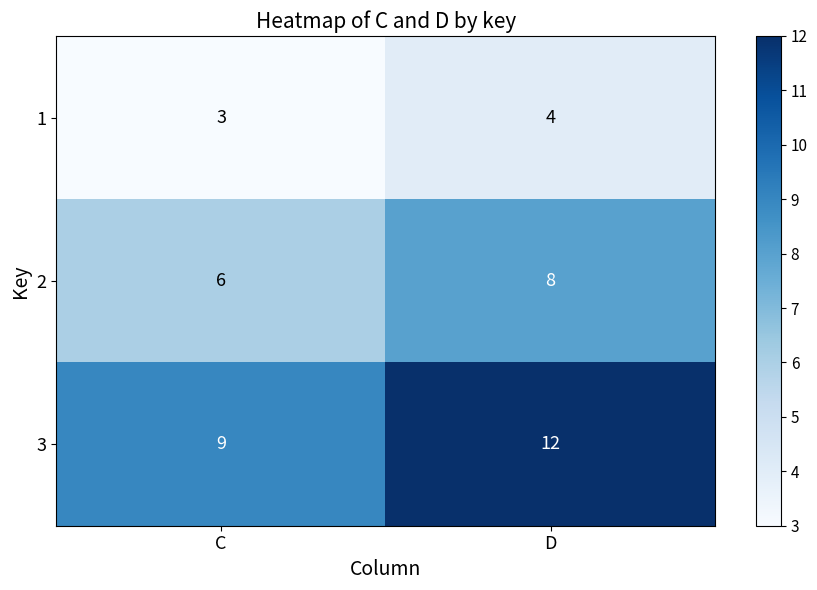

List the series in order of their overall mean, highest first.

3, 2, 1